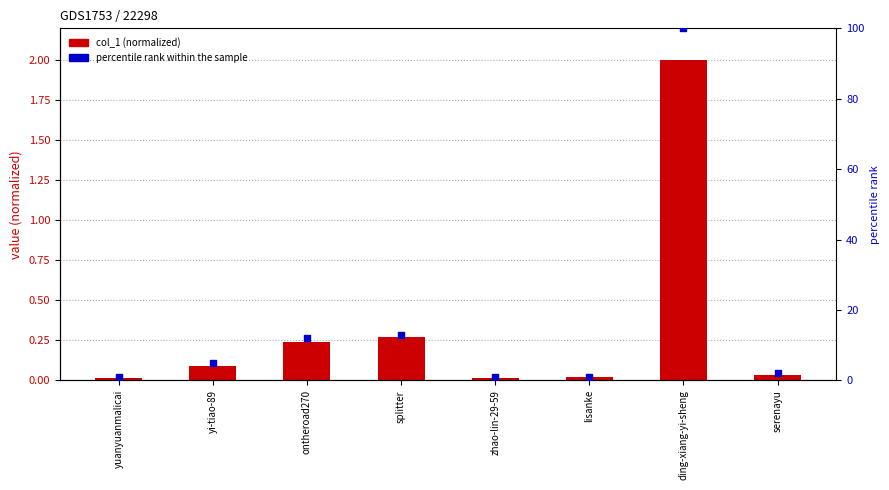

At how many categories does at least one series exceed 78?

1